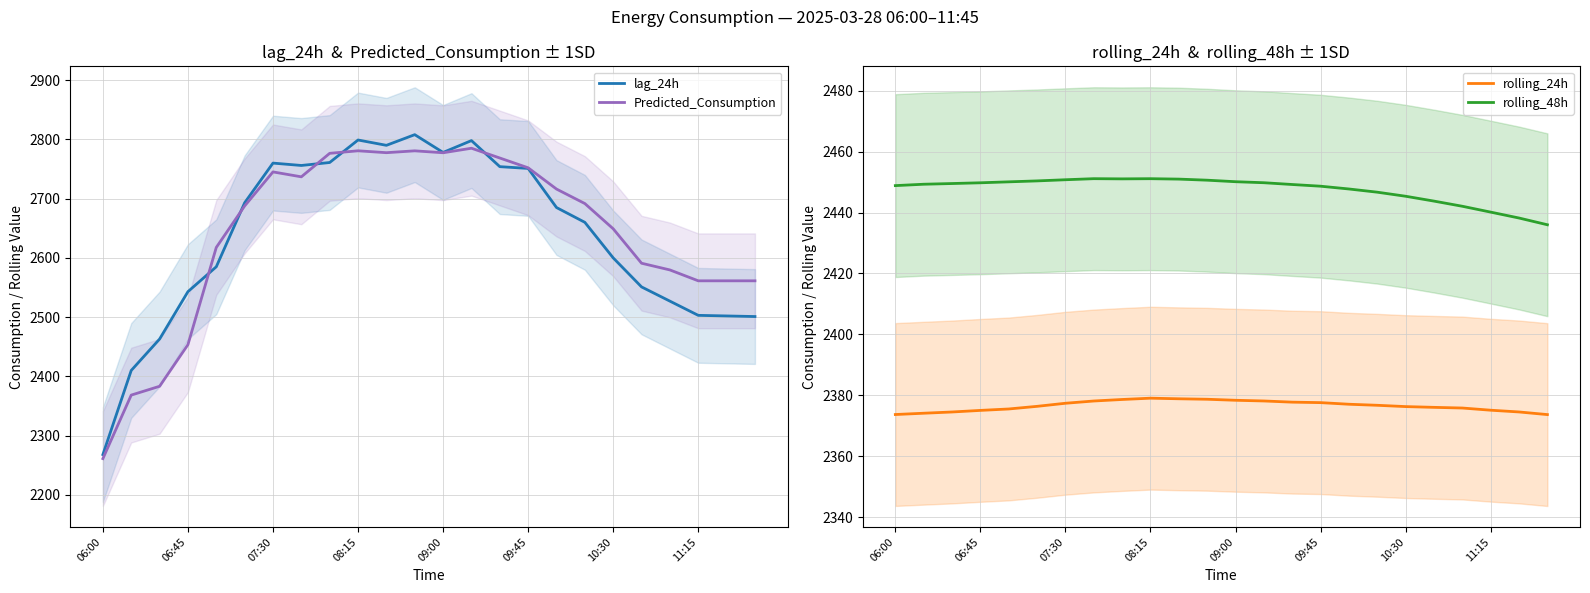

At which label is rolling_24h closest to 2376?

19